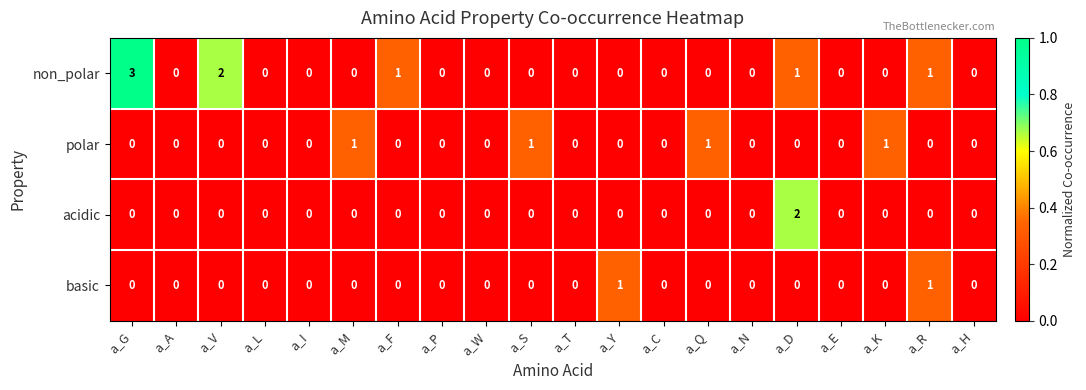

True or false: polar has a value of 0 at a_V.

True